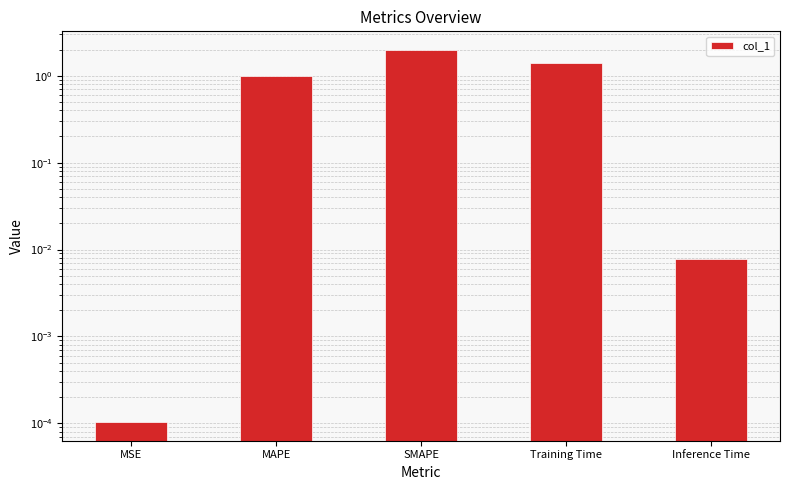

Reading left to right, transcribe all the data shown in this chart.

0.0	1.0	2.0	1.4	0.0